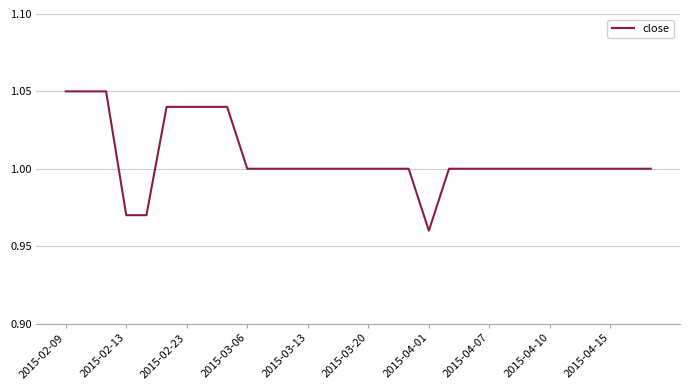

What is the difference between the maximum and minimum values?

0.1